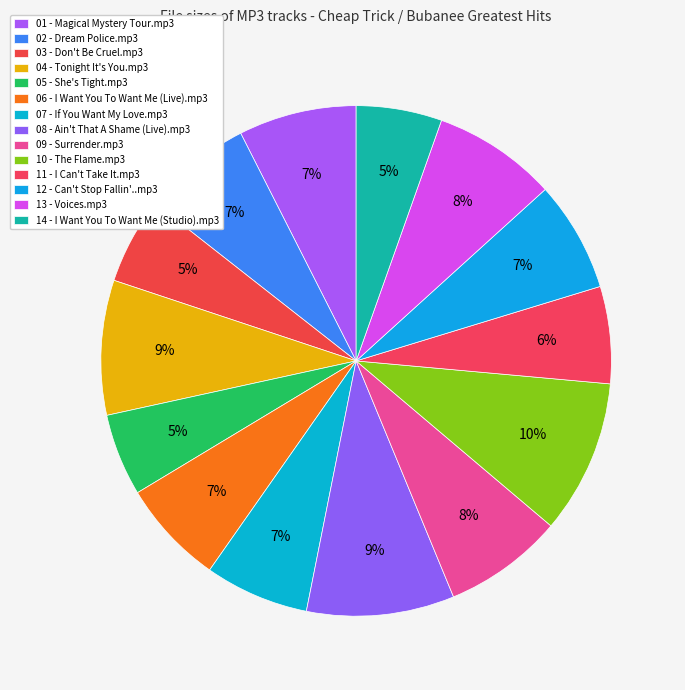

What is the smallest slice in the pie chart?

05 - She's Tight.mp3